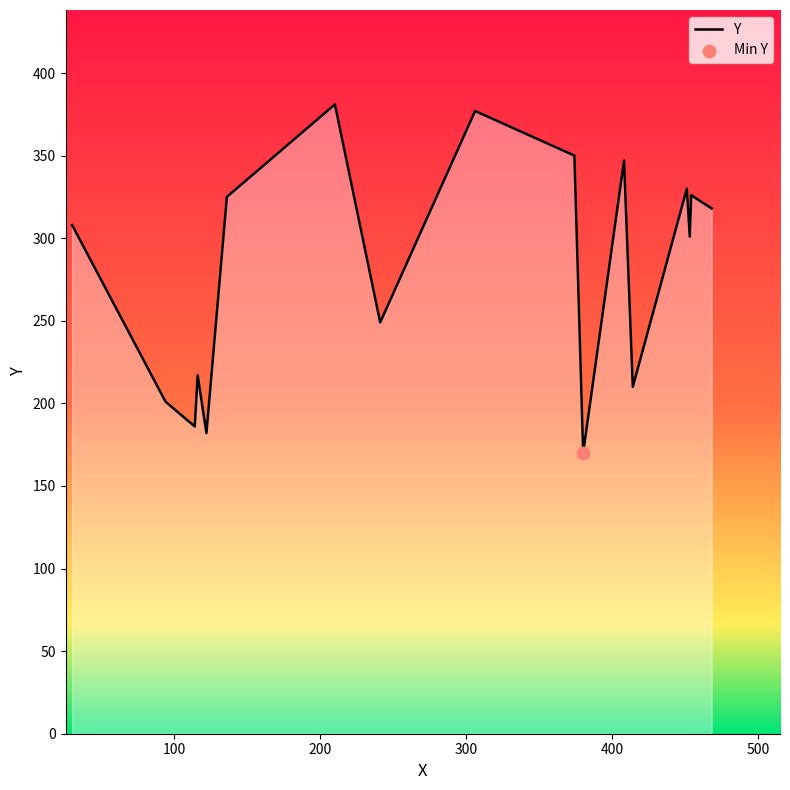

What is the smallest value displayed?

170